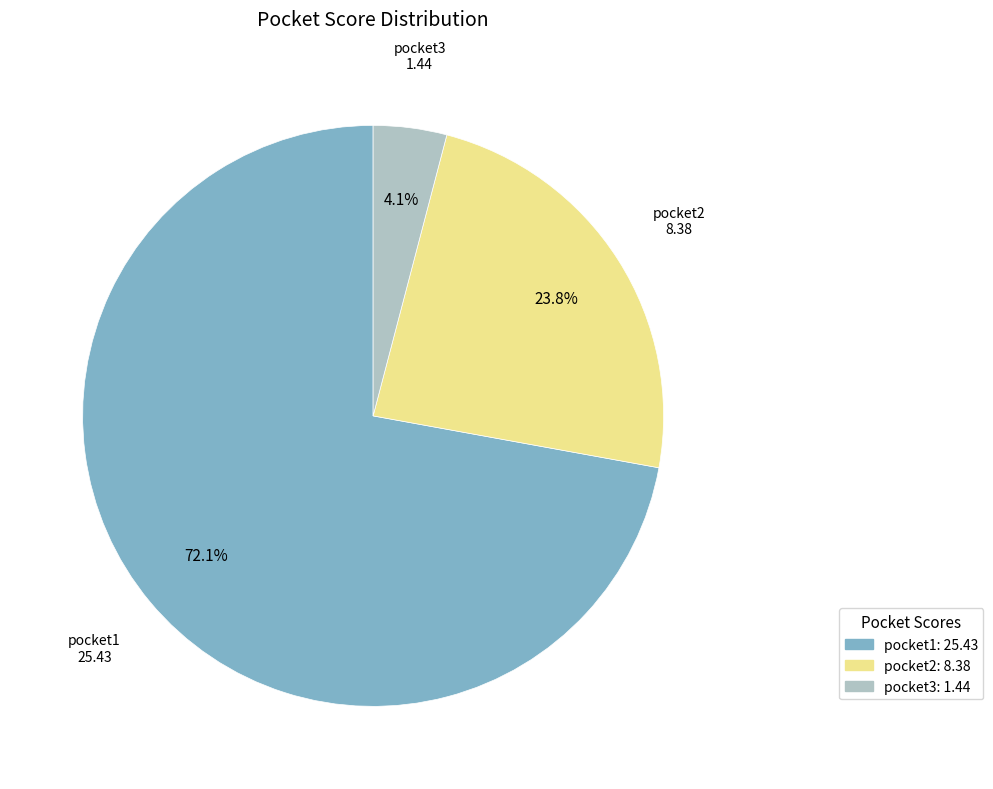

To the nearest percent, what portion does pocket2 represent?

24%